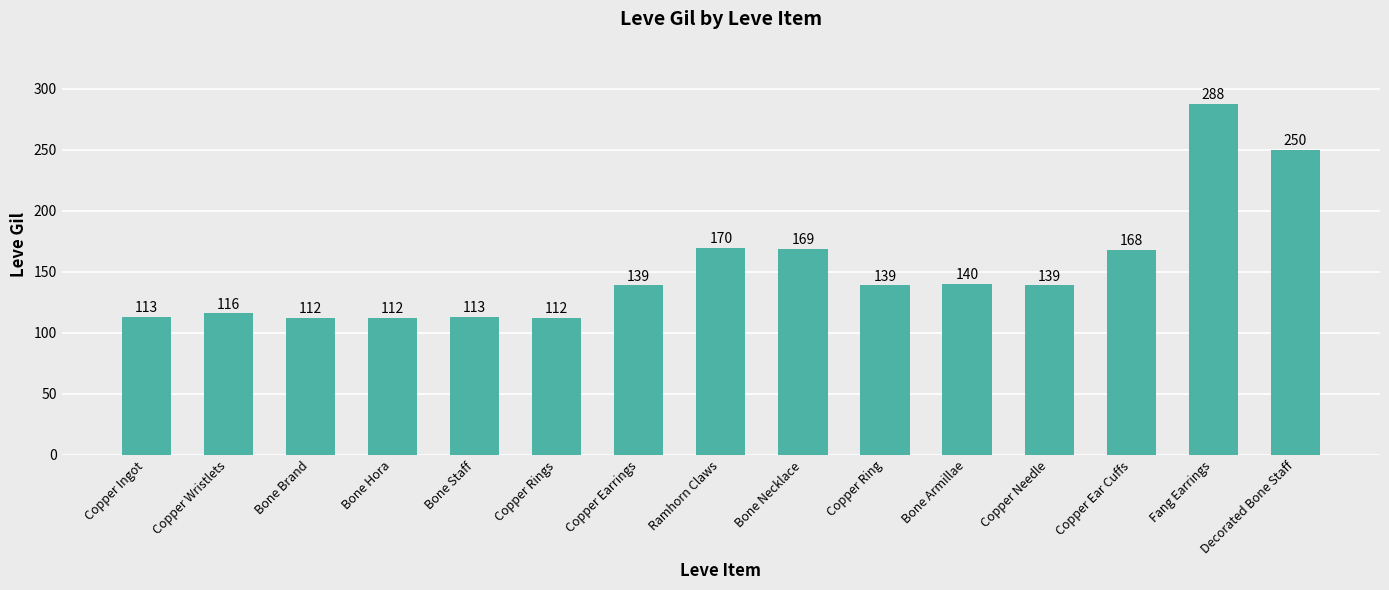

What is the difference between the second highest and second lowest values?

138